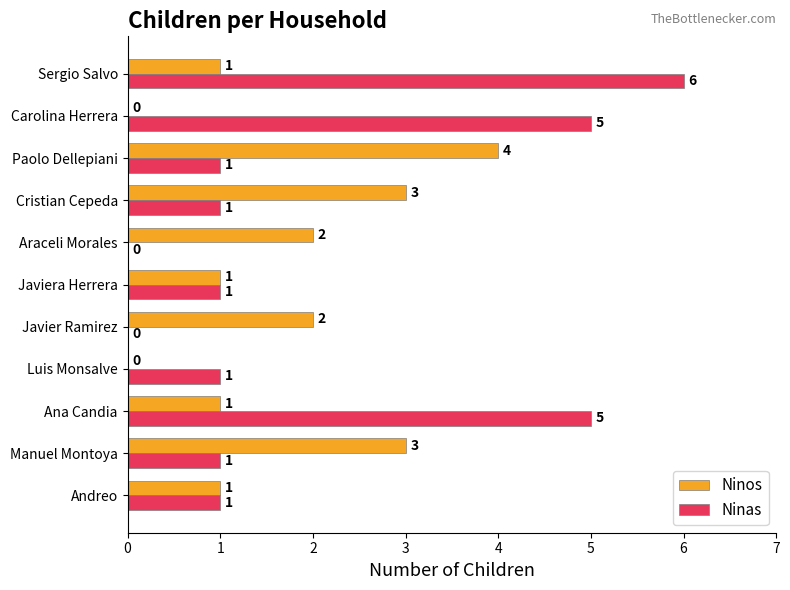

What is the sum of the Ninas values at Ana Candia and Luis Monsalve?

6